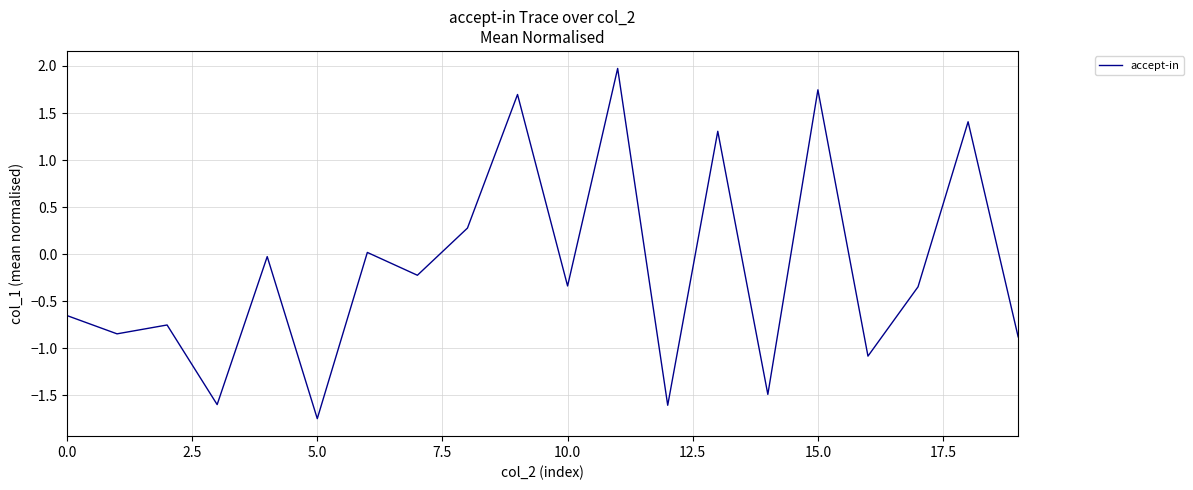

What is the difference between the maximum and minimum values?

3.7